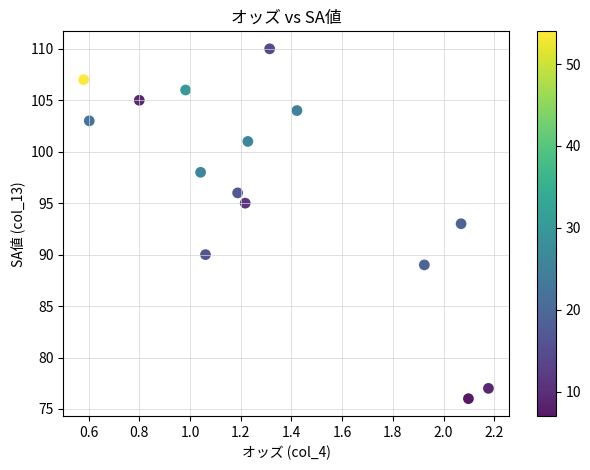

What is the range of Y values (max minus min)?

34